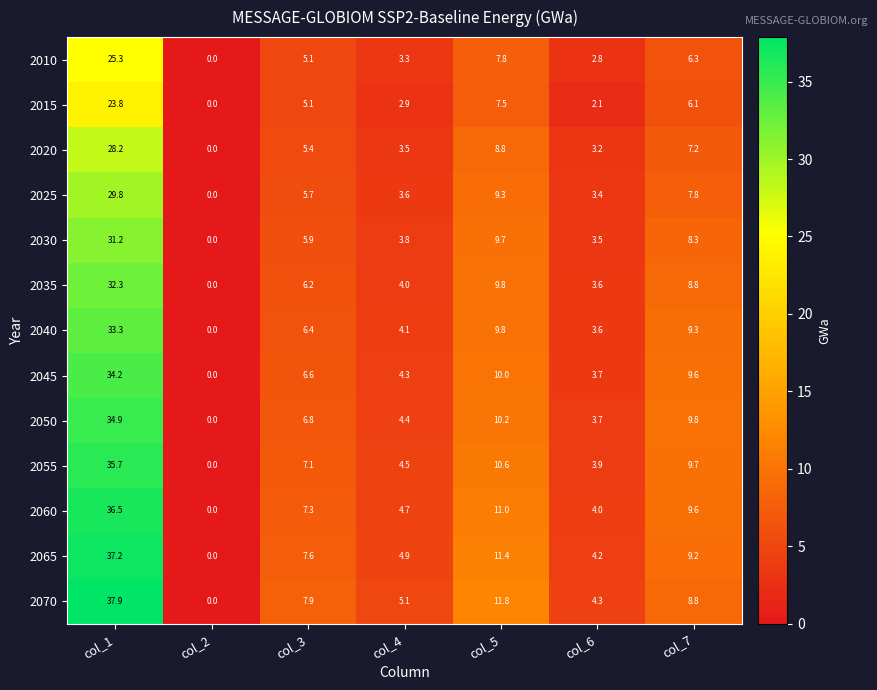

At which label does 2060 first exceed 7?

col_1